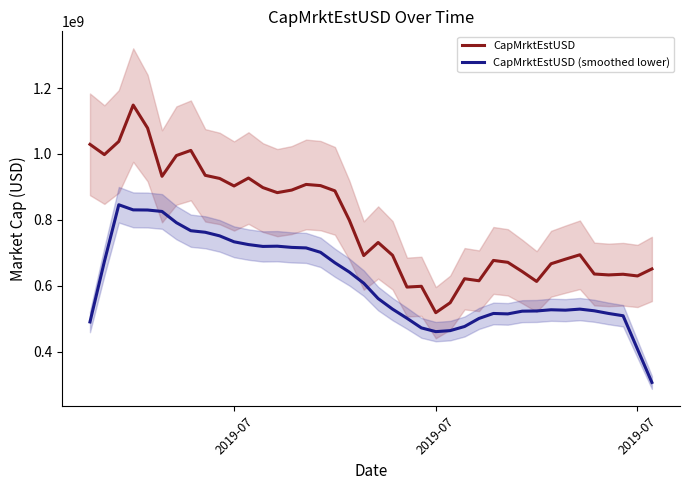

Which series has the largest range (max minus min)?

CapMrktEstUSD